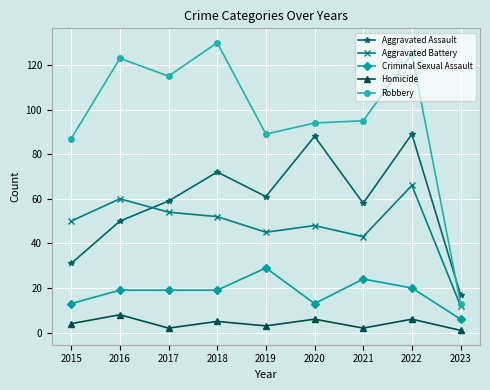

What are all the series names shown in the legend?

Aggravated Assault, Aggravated Battery, Criminal Sexual Assault, Homicide, Robbery